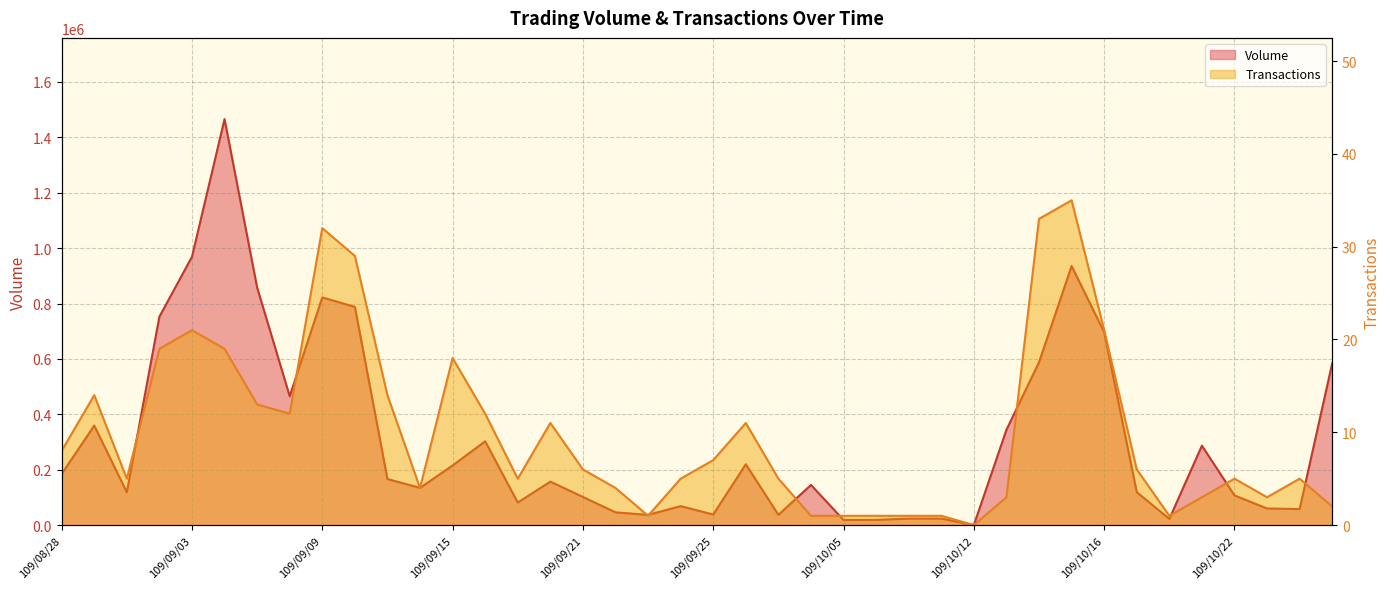

True or false: Volume and Transactions intersect in this chart.

False